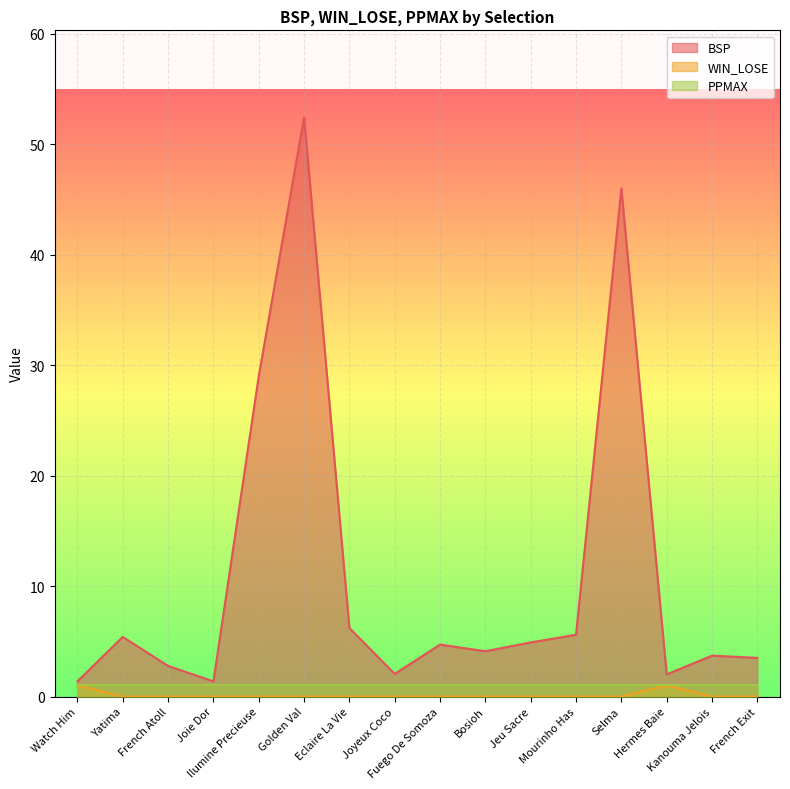

At which category is the sum across all series the highest?

Golden Val